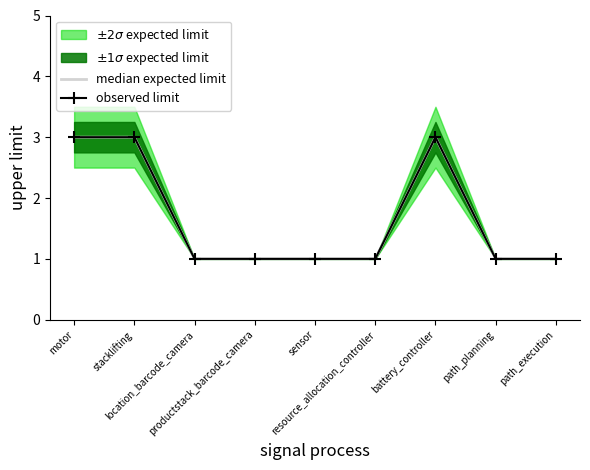

What is the difference between the median expected limit values at path_planning and motor?

2